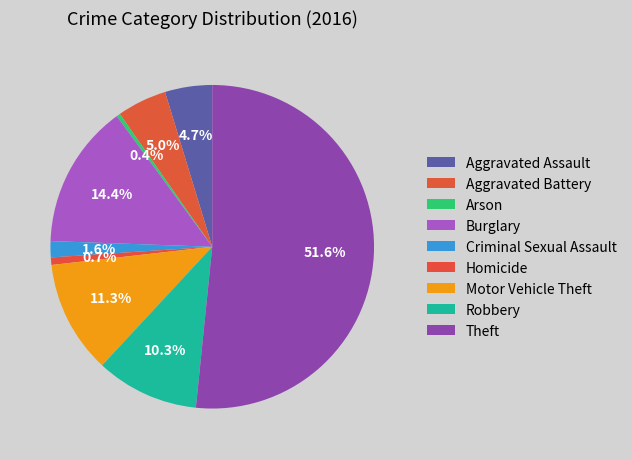

Is there a majority slice in this chart?

Yes